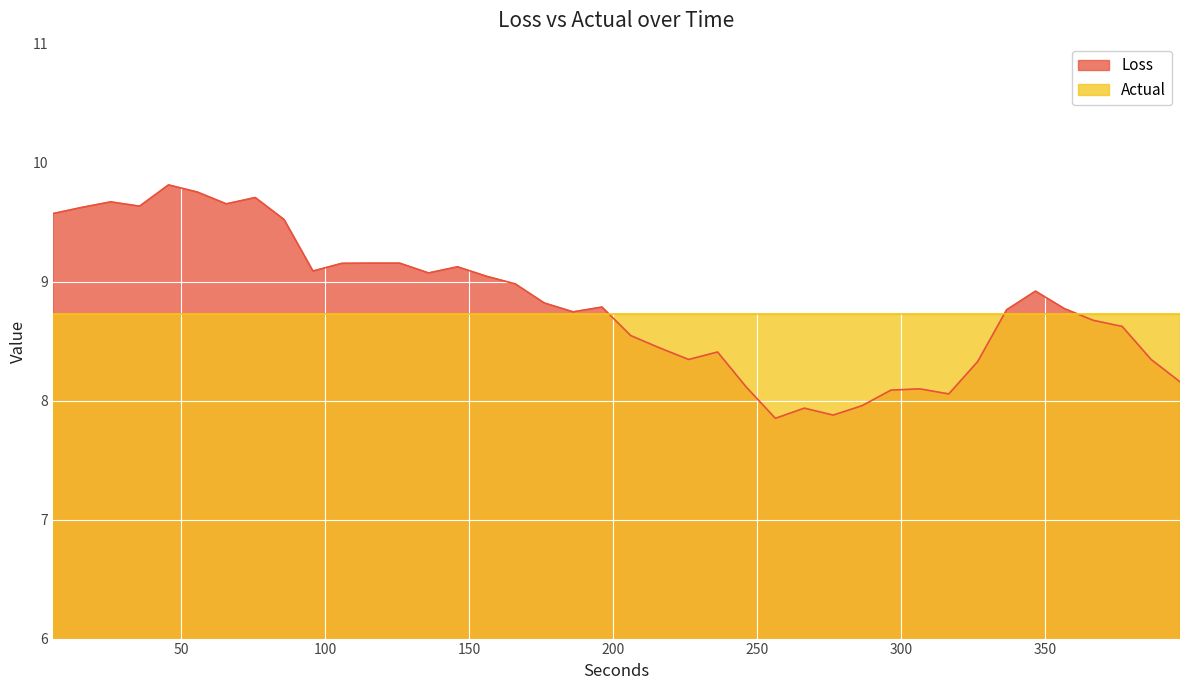

Which series has the widest spread of values?

Loss